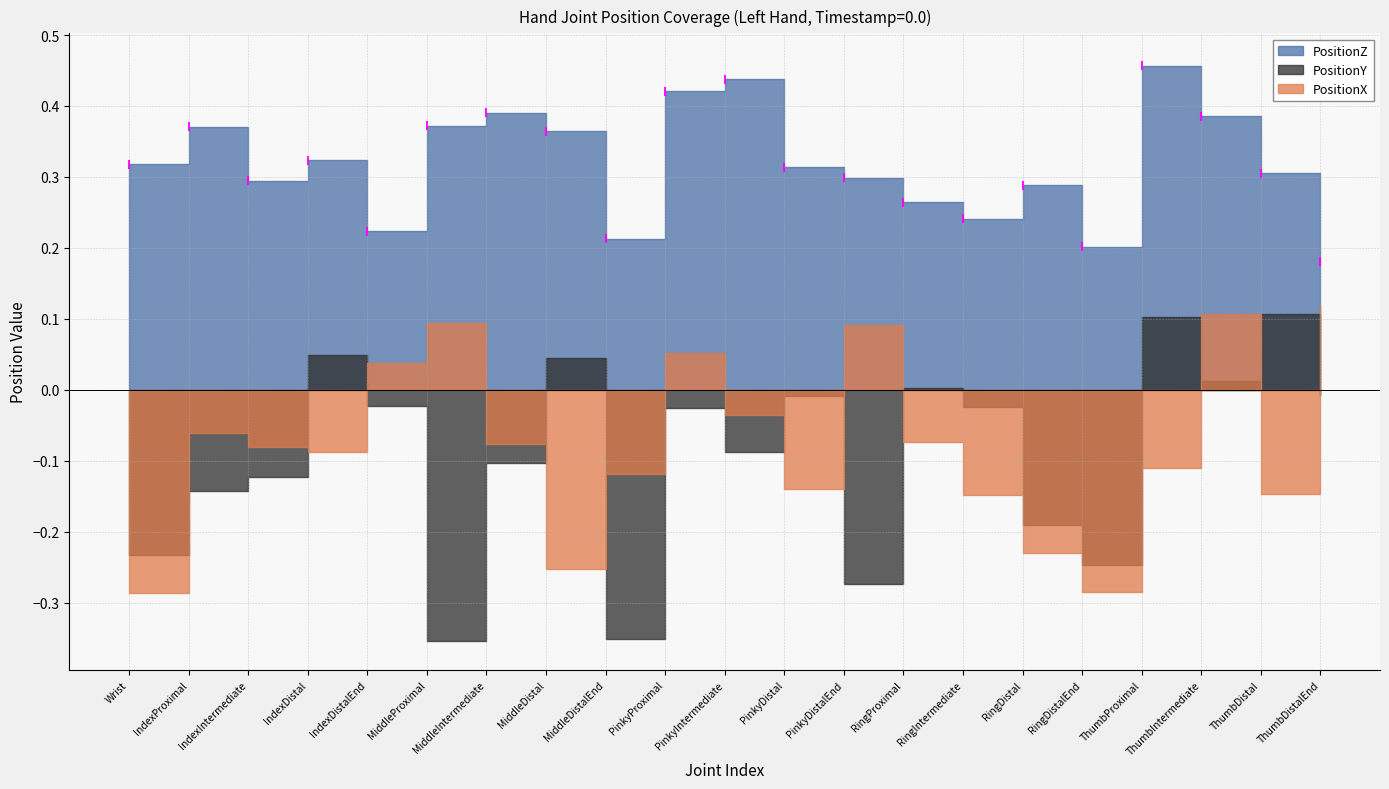

Rank the series at MiddleDistal from highest to lowest value.

PositionZ, PositionY, PositionX